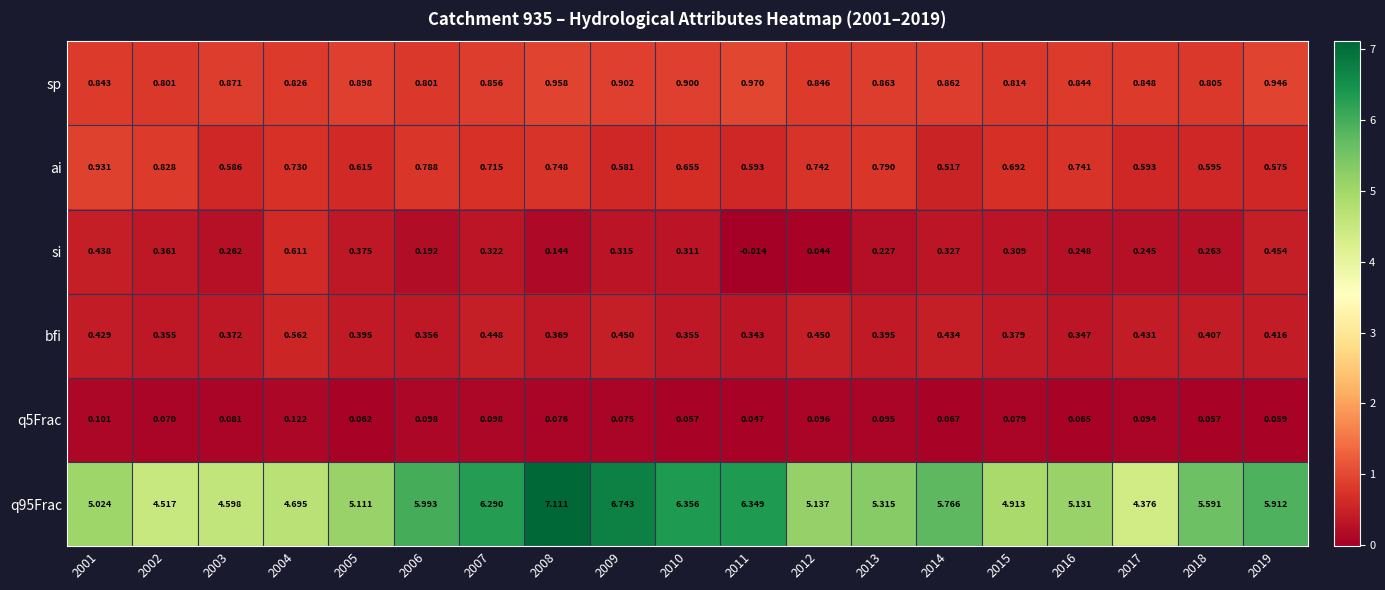

Is the value of ai at 2013 greater than the value of si at 2003?

Yes